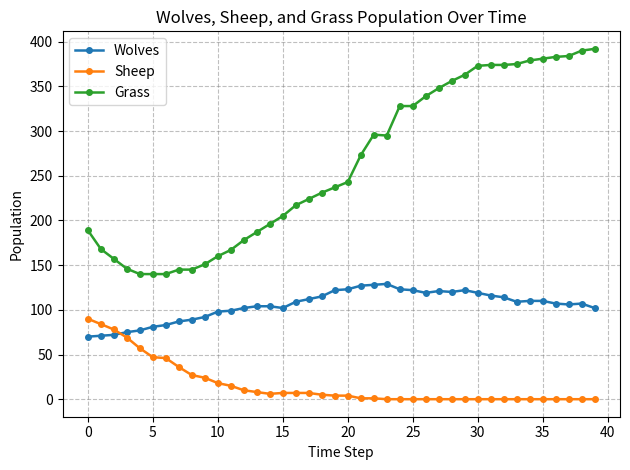

Which series has the widest spread of values?

Grass